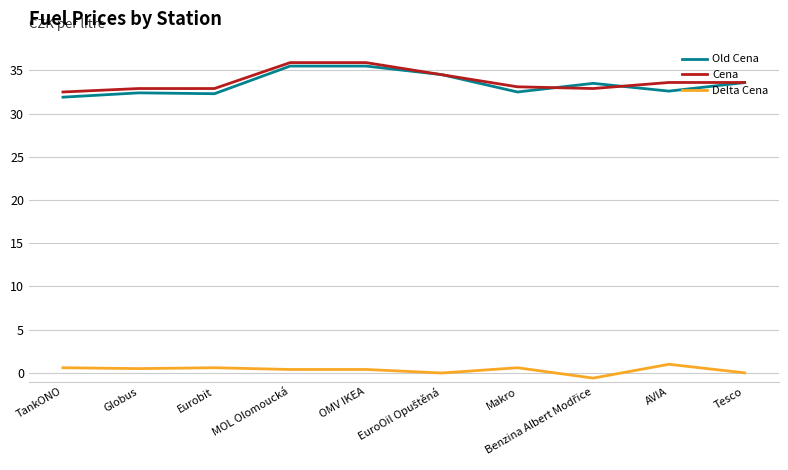

How many lines are shown in the chart?

3